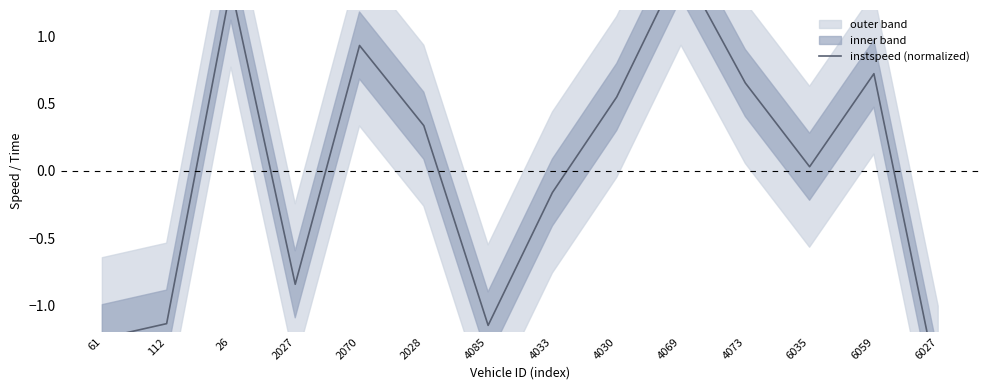

The chart shows a value of 0.7 at 4073. True or false?

True